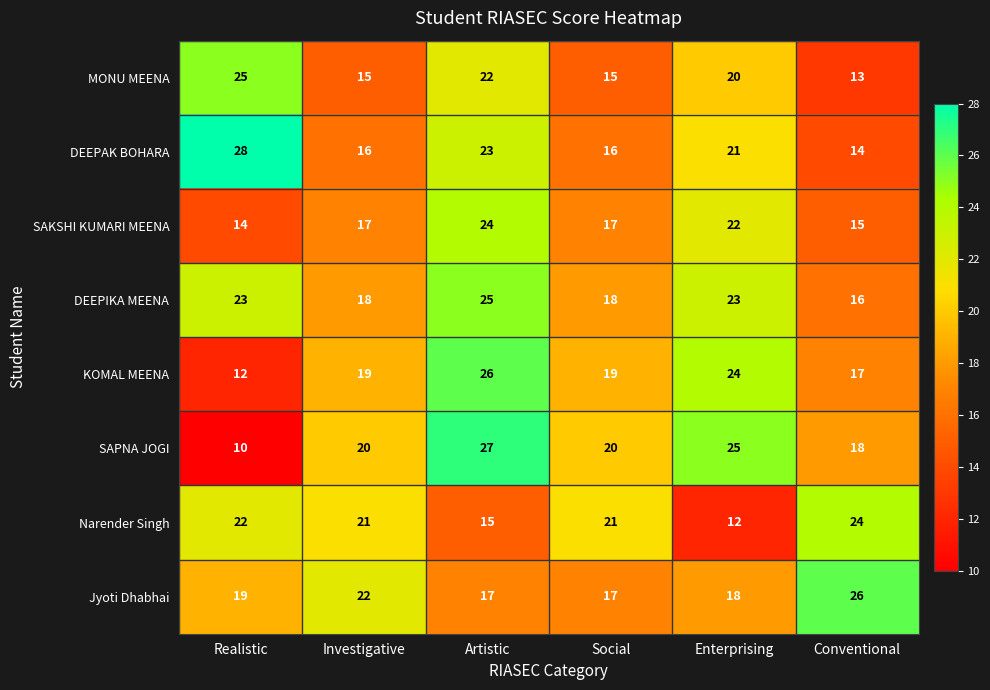

What is the difference between the maximum and minimum values in the SAPNA JOGI series?

17